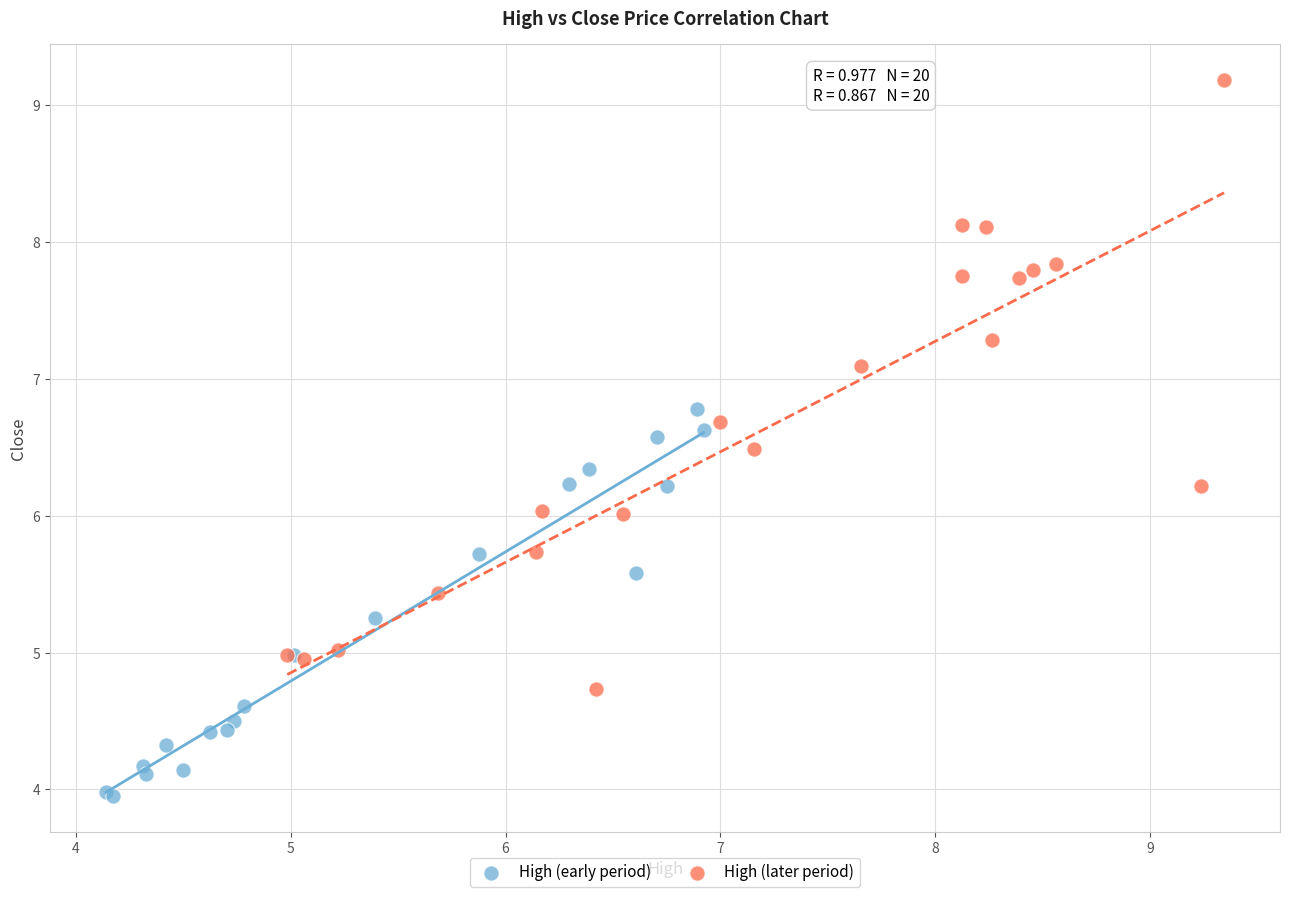

What are all the series names shown in the legend?

High (early period), High (later period)